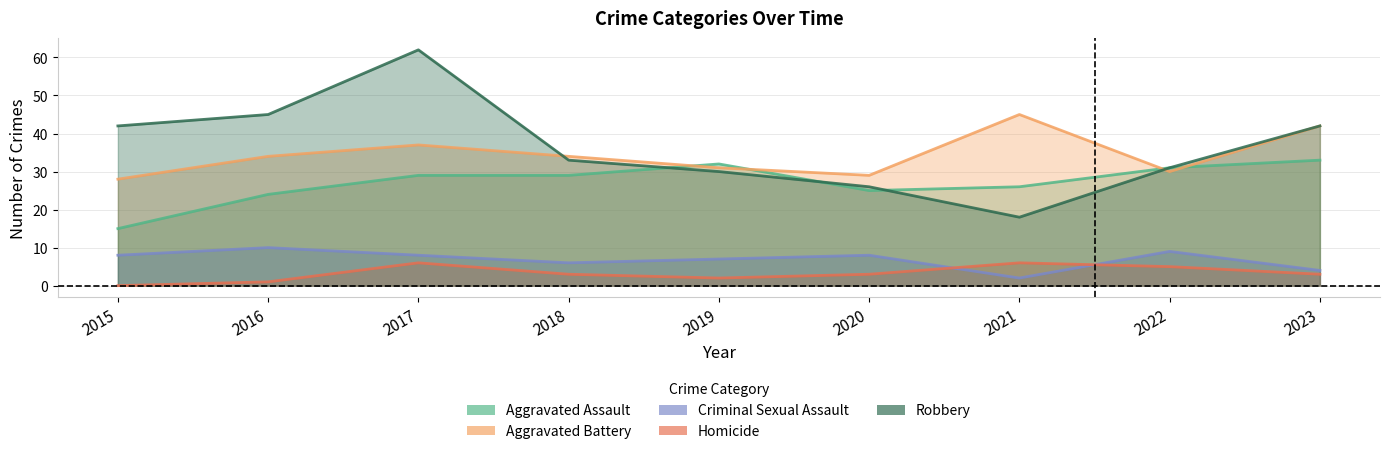

What is the sum of all Homicide values?

29